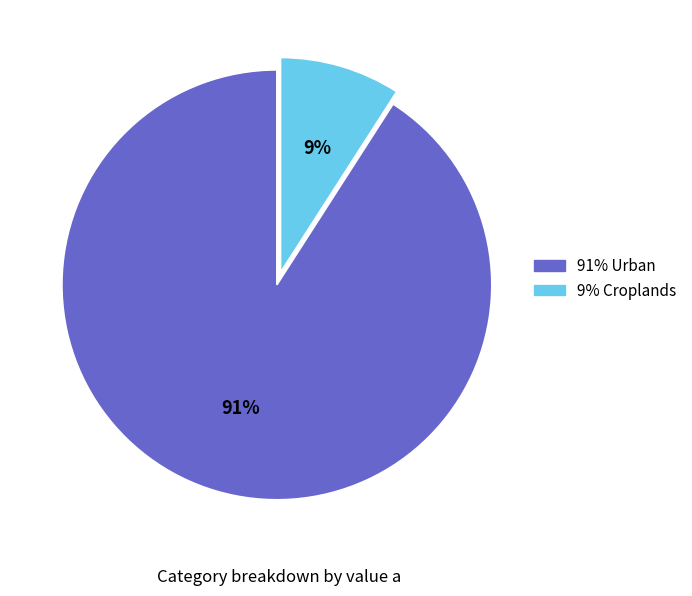

Does any single category account for the majority?

Yes